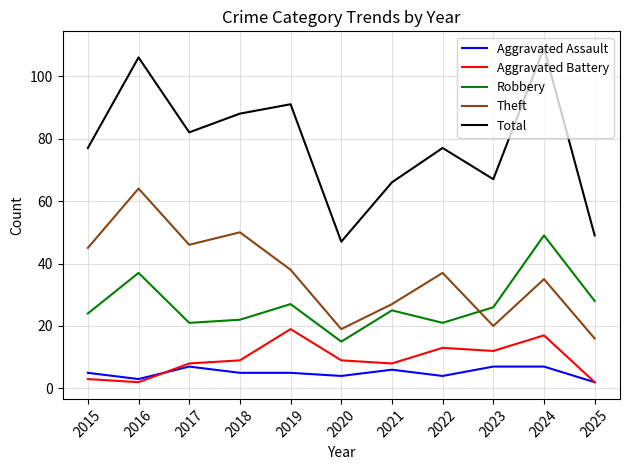

At which category is the sum across all series the highest?

2024